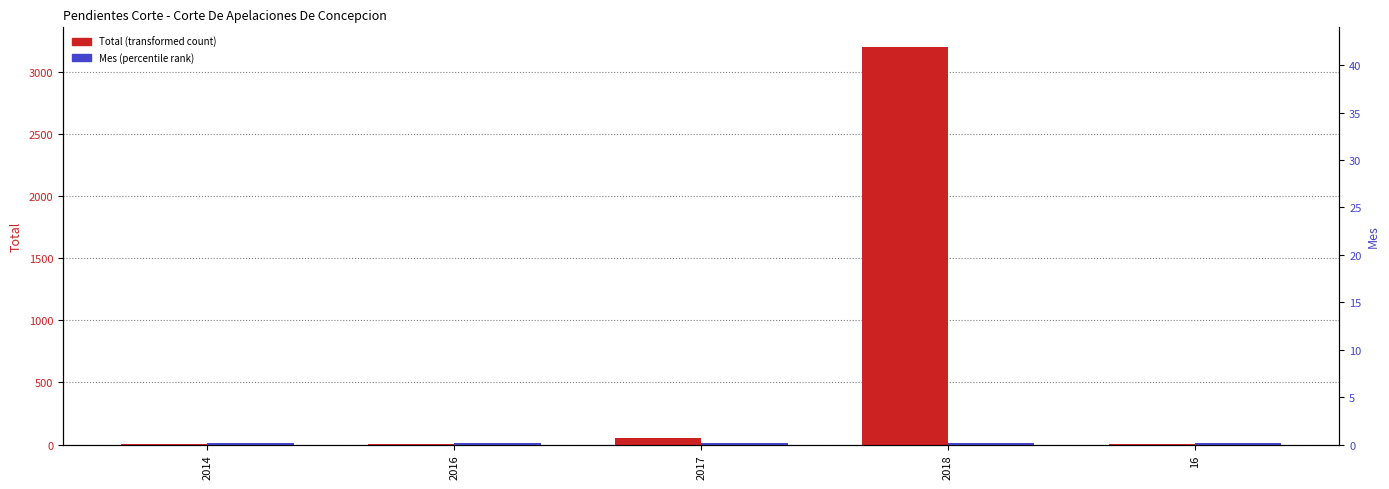

At 16, list the series in order from smallest to largest.

Total, Mes